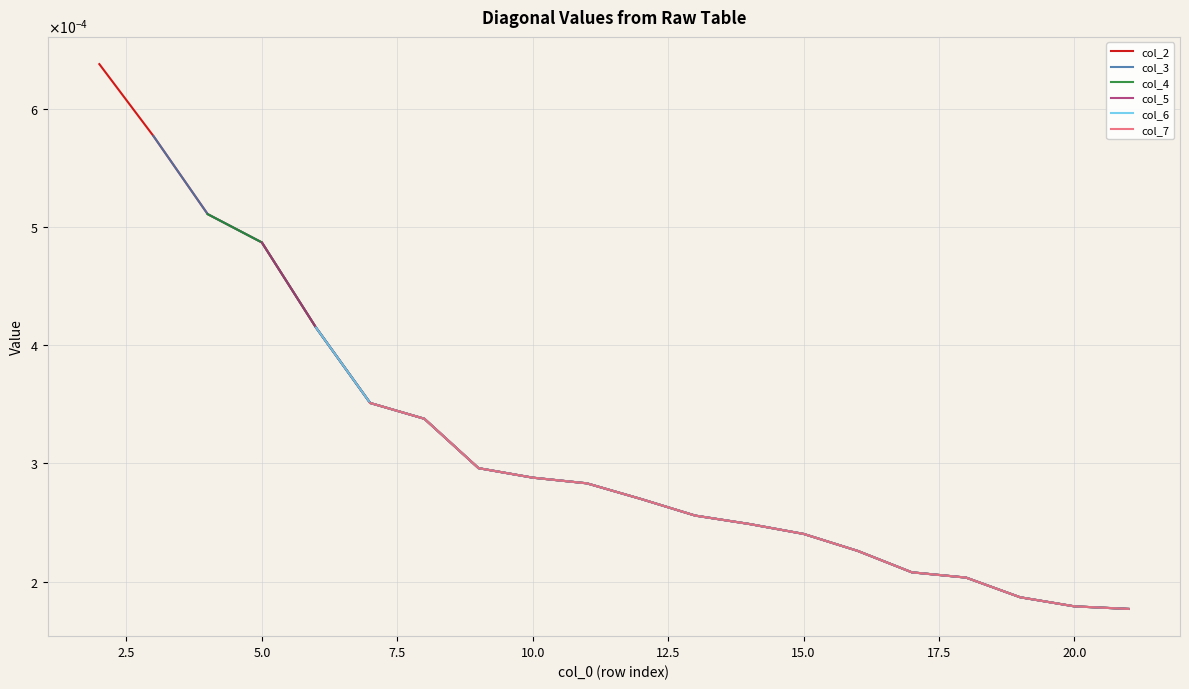

How many distinct data groups are displayed?

6